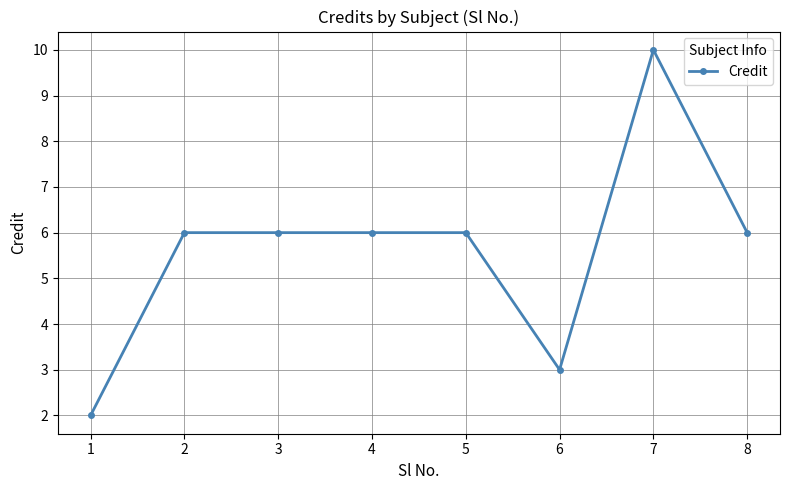

Does the chart display data point markers on the line(s)?

Yes